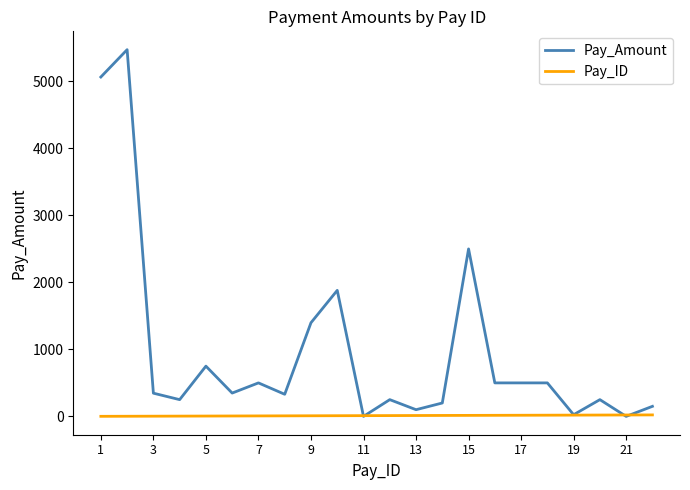

Which series has the largest total across all categories?

Pay_Amount